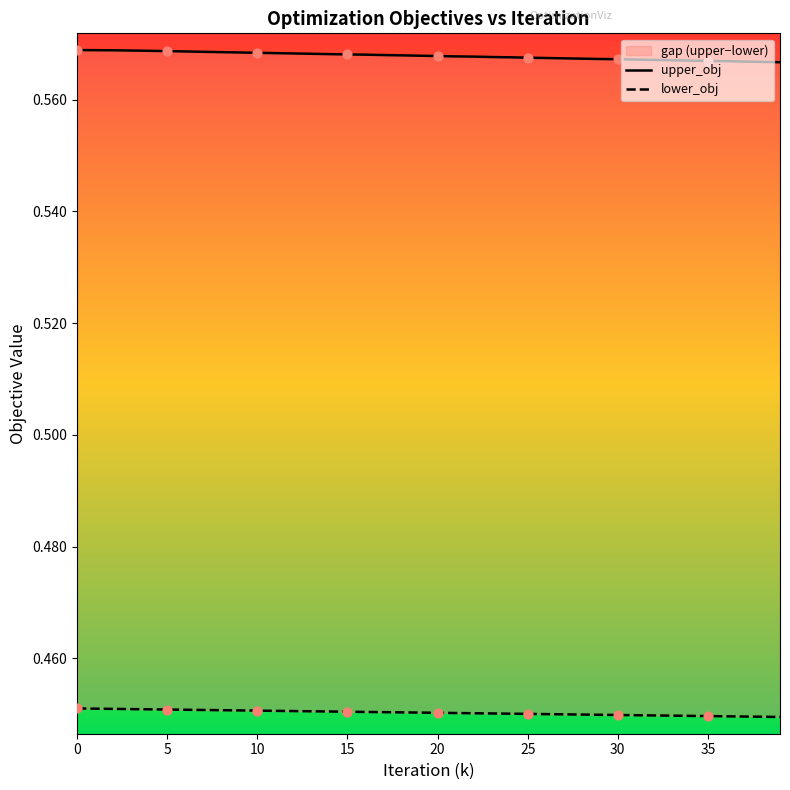

Which series reaches the maximum Y coordinate?

upper_obj